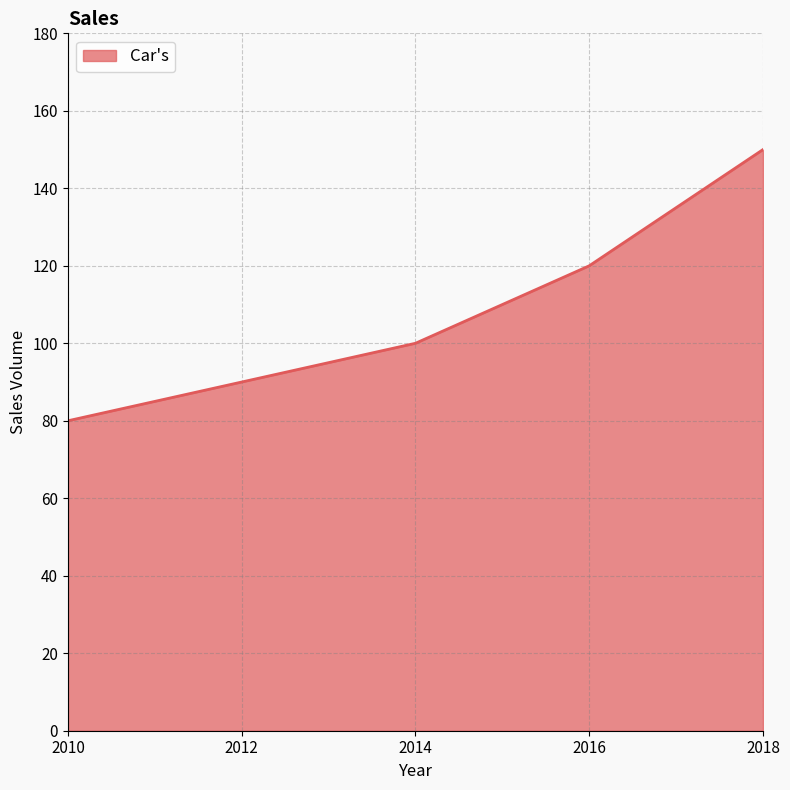

Reading right to left, extract all data points from this chart.

2018=150	2016=120	2014=100	2012=90	2010=80